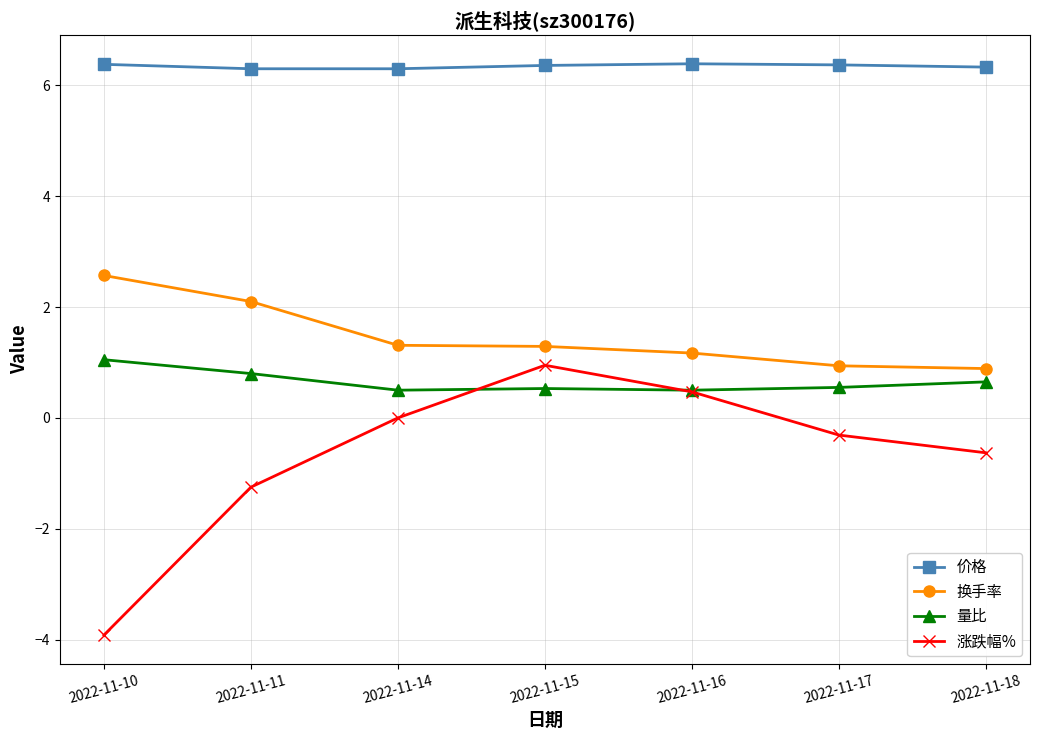

How many series are shown in this chart?

4